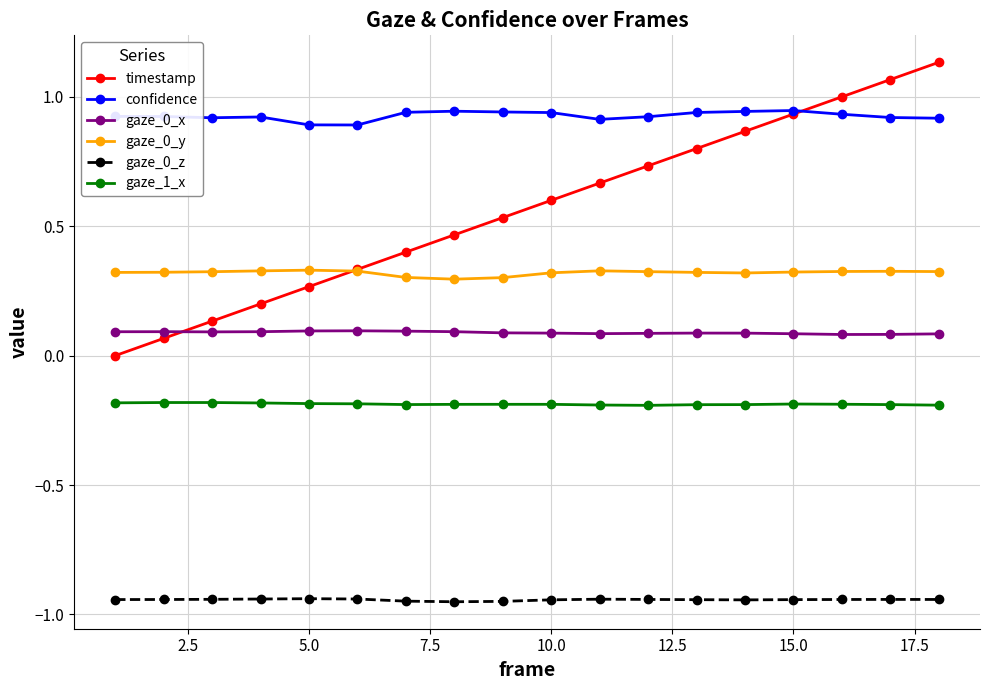

What is the sum of all confidence values?

16.7